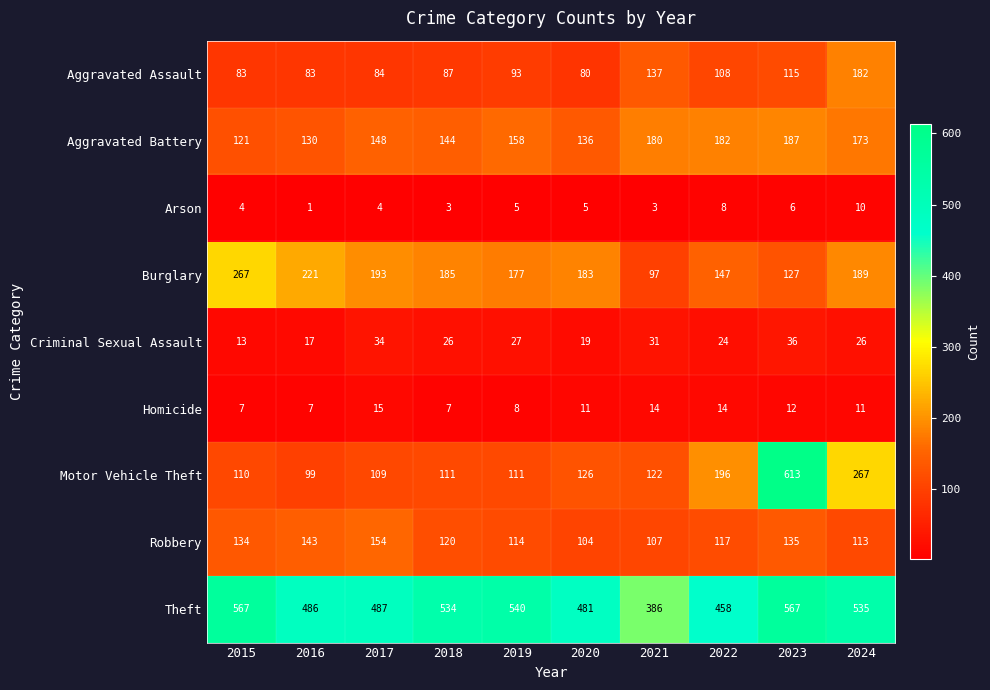

List the series in order of their peak value, highest first.

Motor Vehicle Theft, Theft, Burglary, Aggravated Battery, Aggravated Assault, Robbery, Criminal Sexual Assault, Homicide, Arson